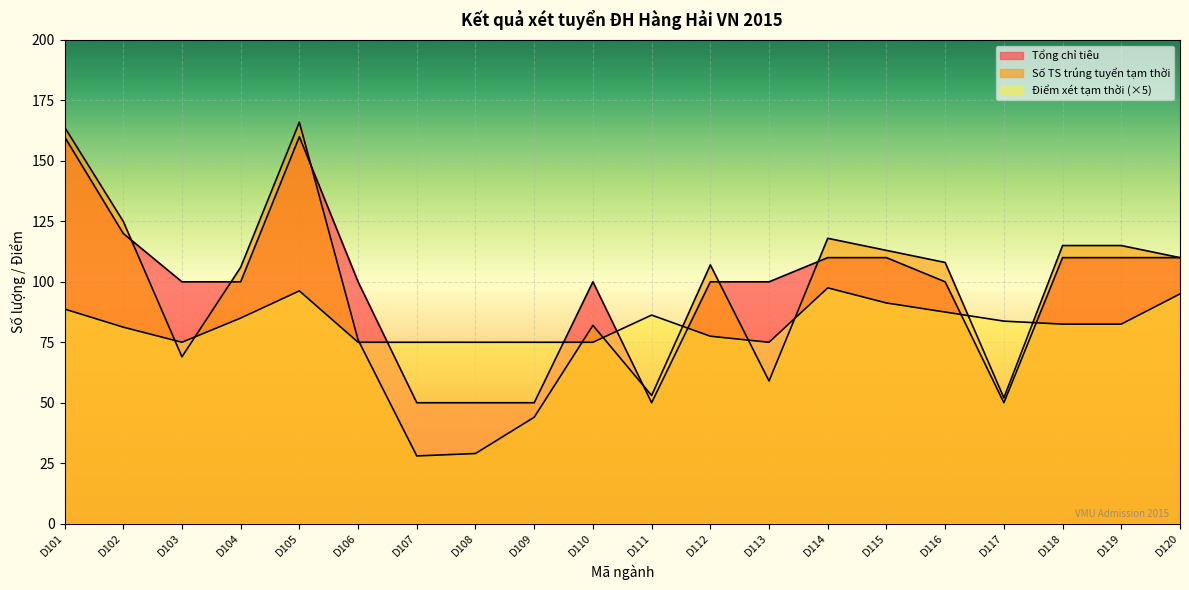

What is the spread (max minus min) of values at D119?

32.5